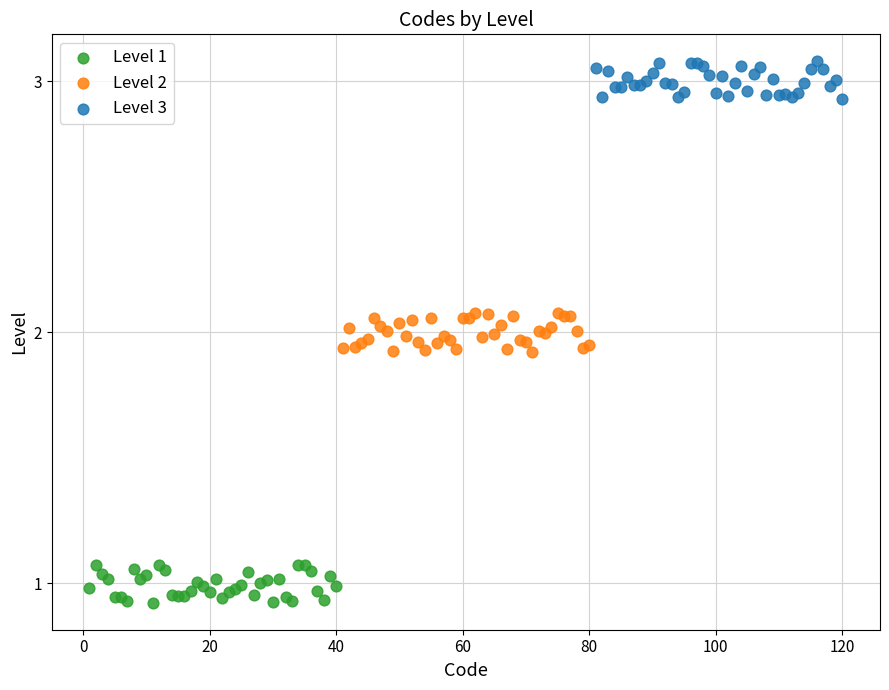

Which series contains the highest Y value?

Level 3